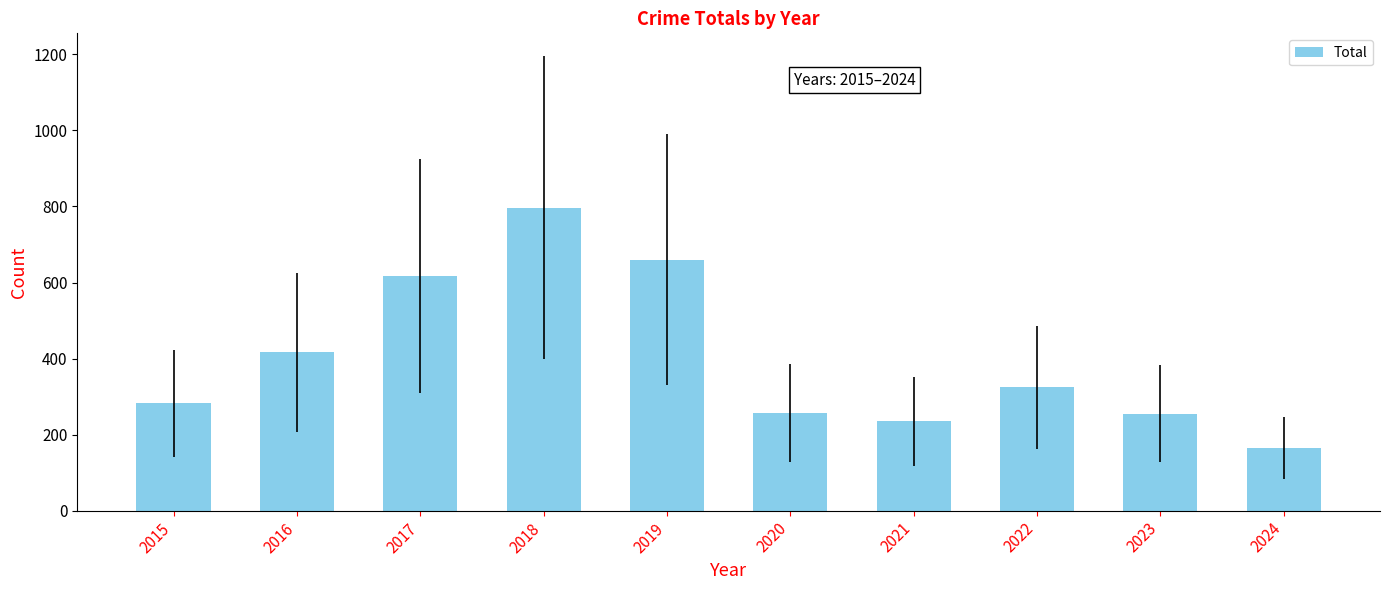

Read the value at 2018, to the nearest 50.

800